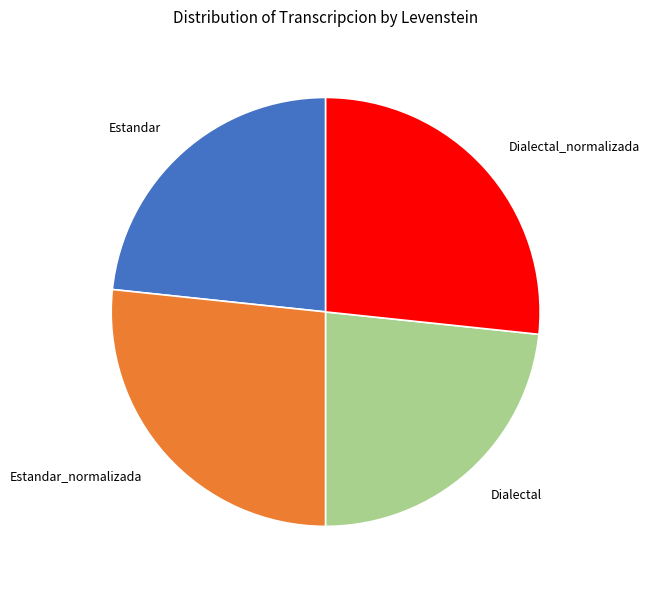

Is Estandar_normalizada the majority of the pie?

No